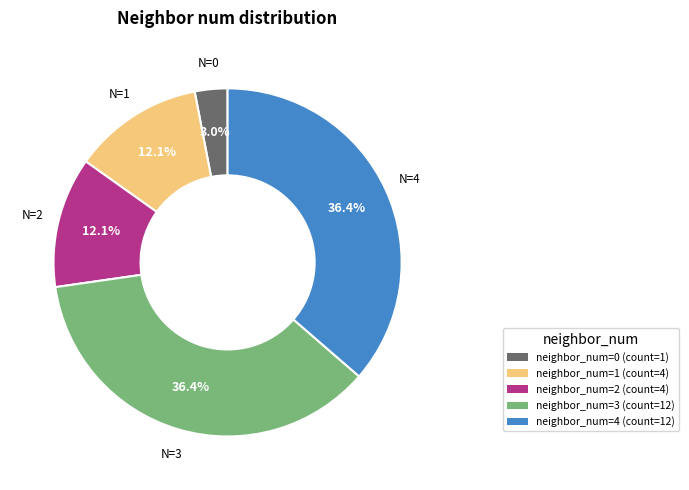

How many segments does this pie chart have?

5